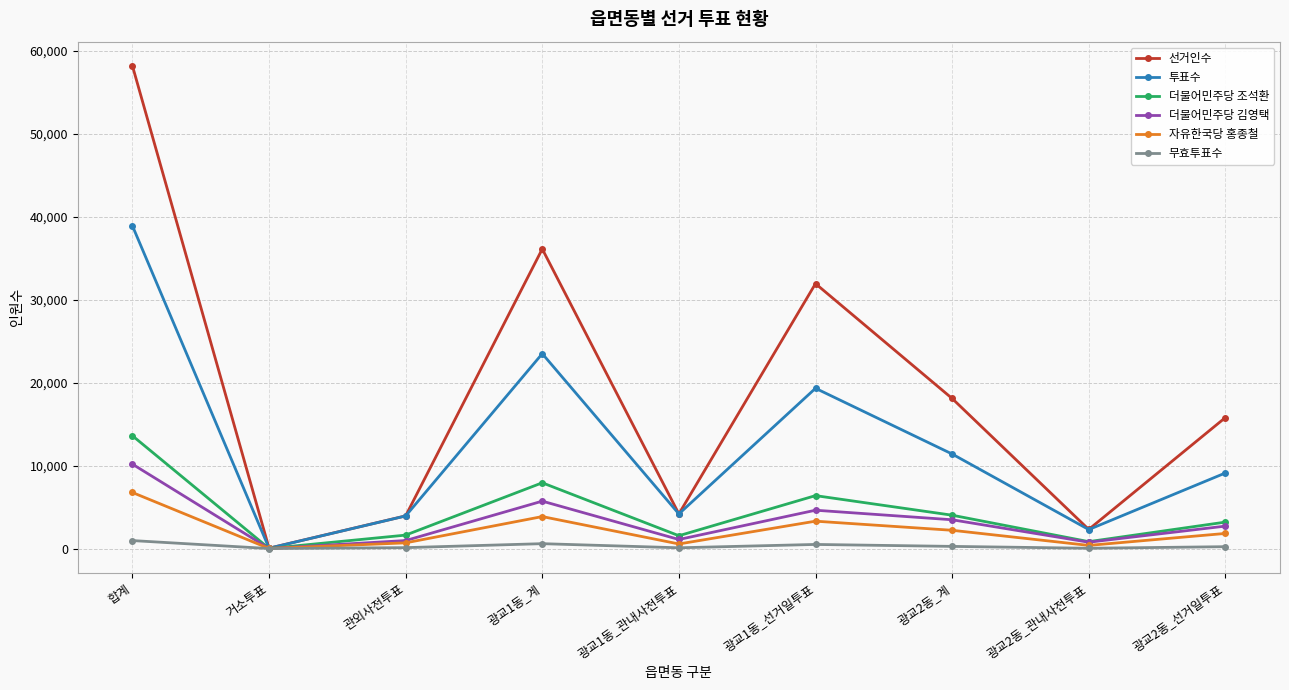

List the series in order of their peak value, highest first.

선거인수, 투표수, 더불어민주당 조석환, 더불어민주당 김영택, 자유한국당 홍종철, 무효투표수